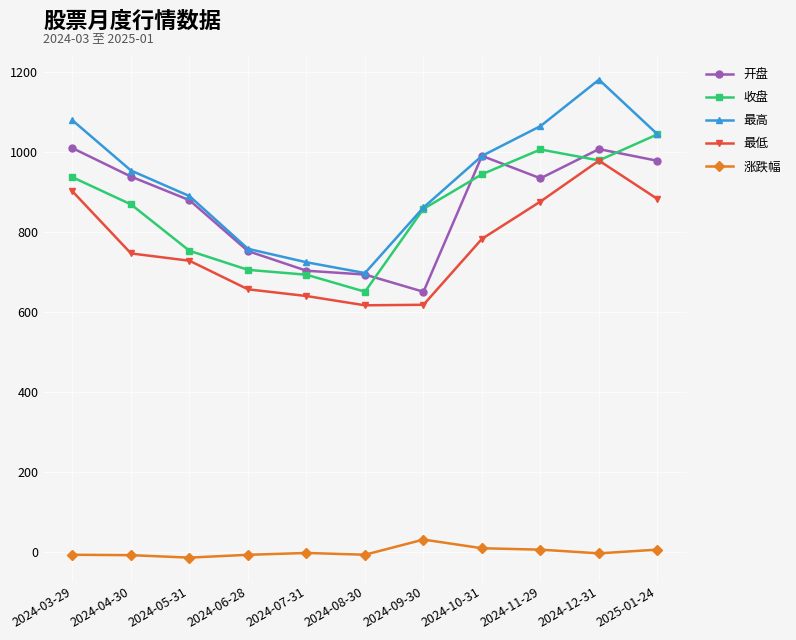

At which category does the chart reach its peak across all series?

2024-12-31